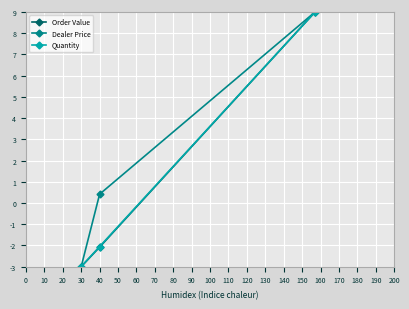

Reading left to right, transcribe all the data shown in this chart.

Order Value: -3.0	-2.1	9.0
Dealer Price: -3.0	0.4	9.0
Quantity: -3.0	-2.1	9.0